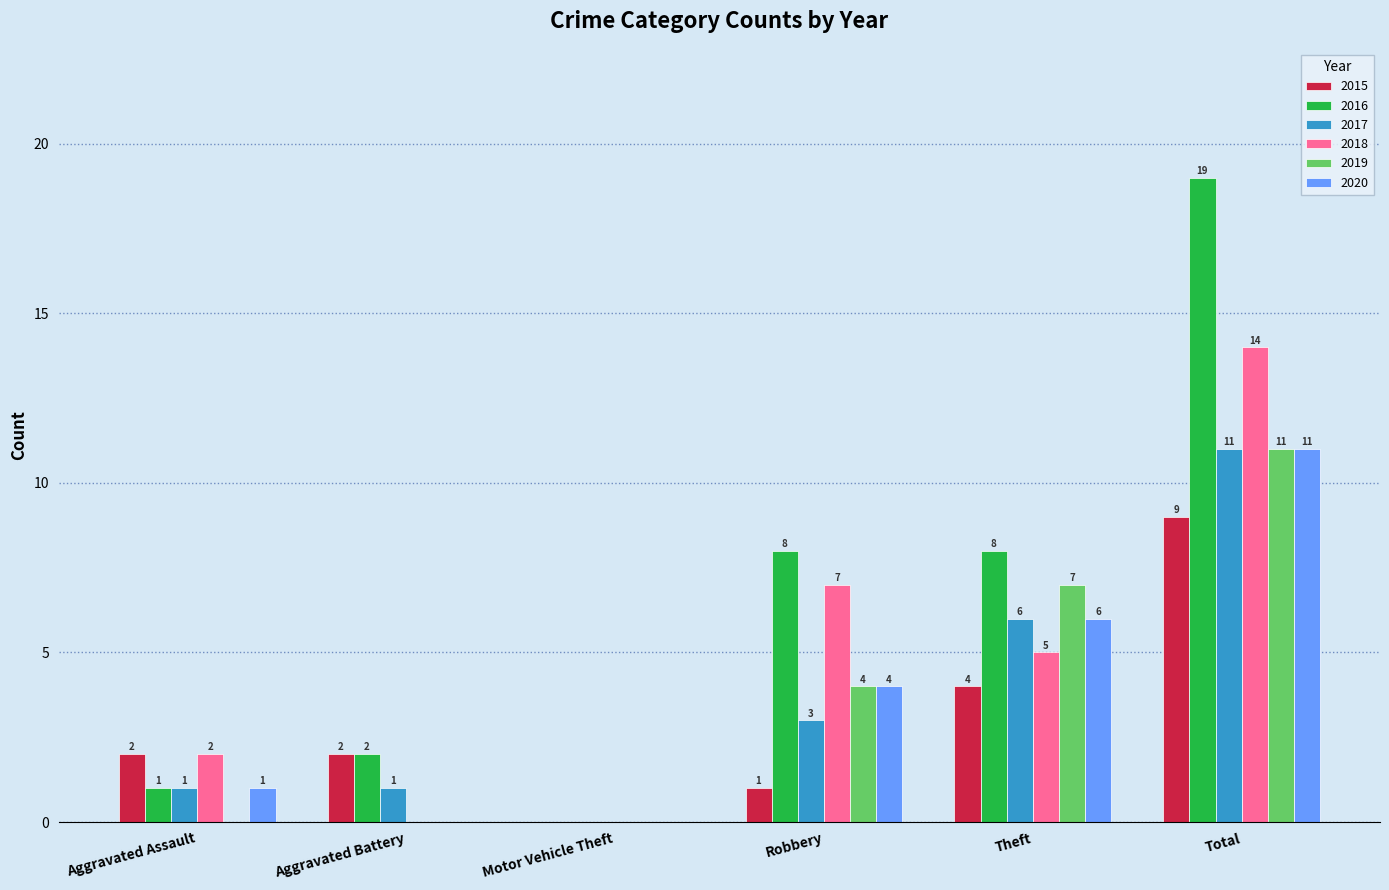

What is the sum of the 2016 values at Theft and Total?

27